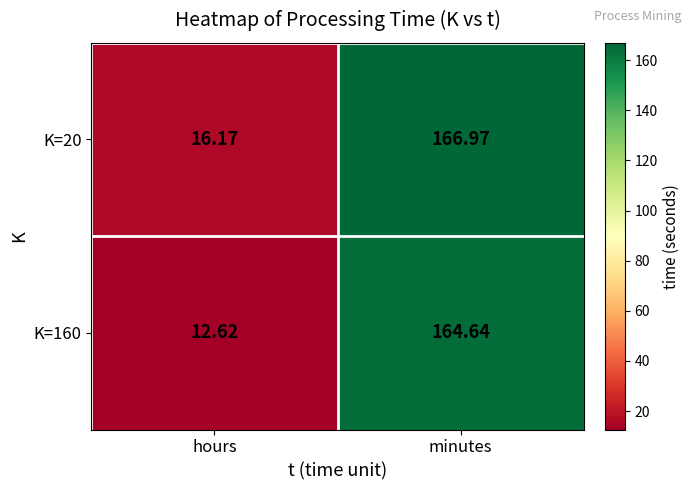

Between hours and minutes, which series saw the biggest shift?

K=160